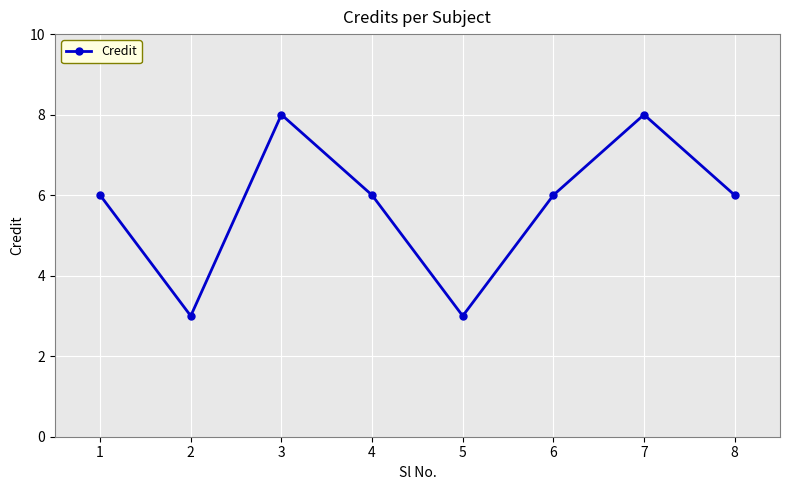

What is the smallest value displayed?

3